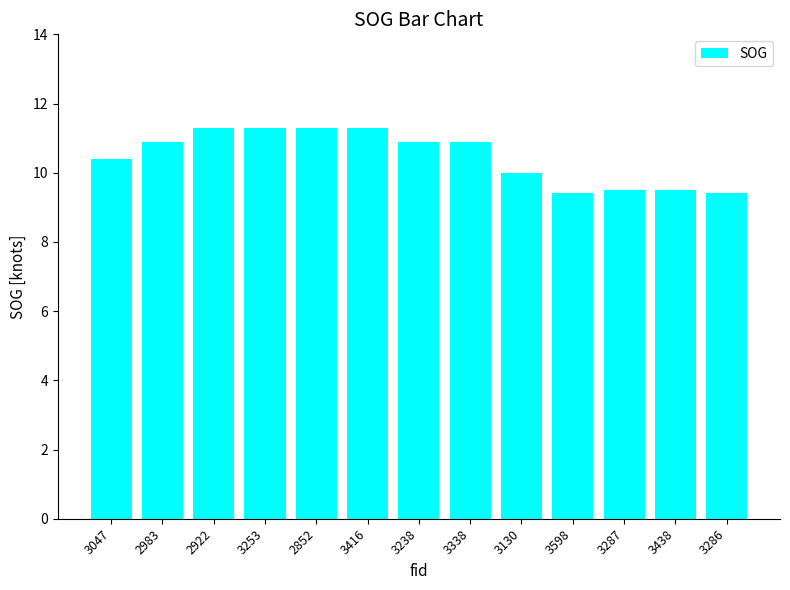

Are the bars grouped side by side (vs. stacked)?

No